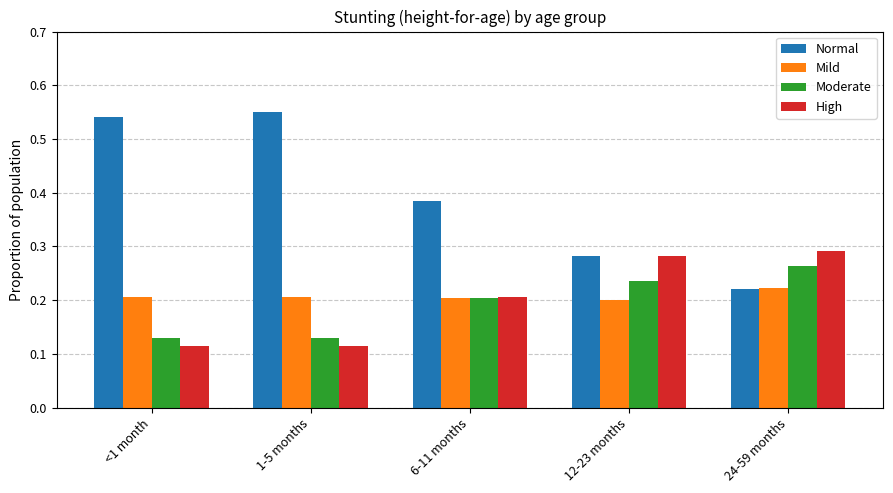

Between 1-5 months and 6-11 months, which series saw the biggest shift?

Normal